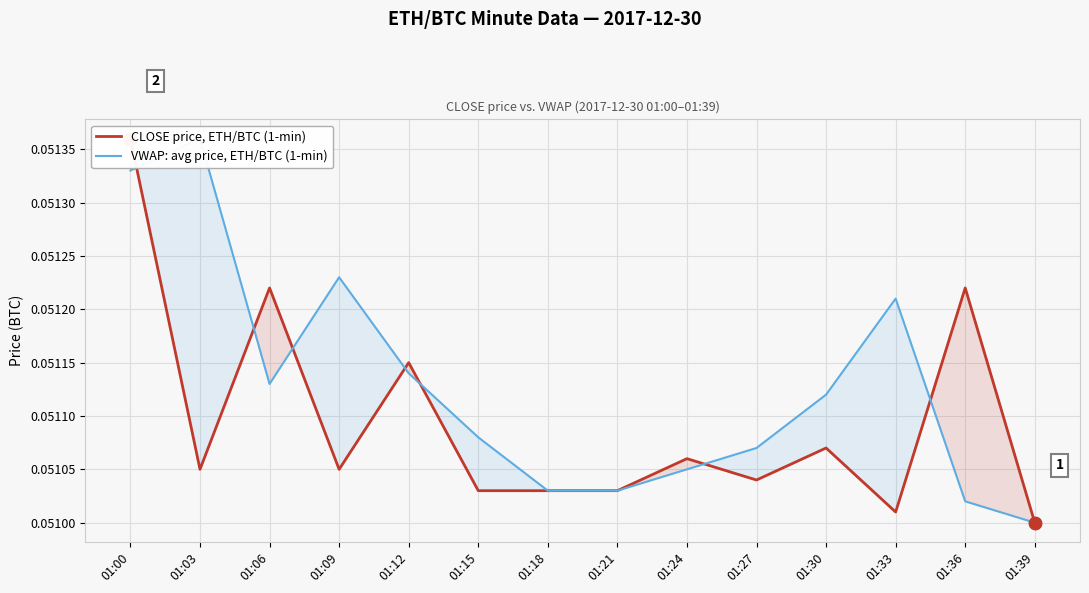

Which category has the lowest value in the VWAP: avg price, ETH/BTC (1-min) series?

01:39